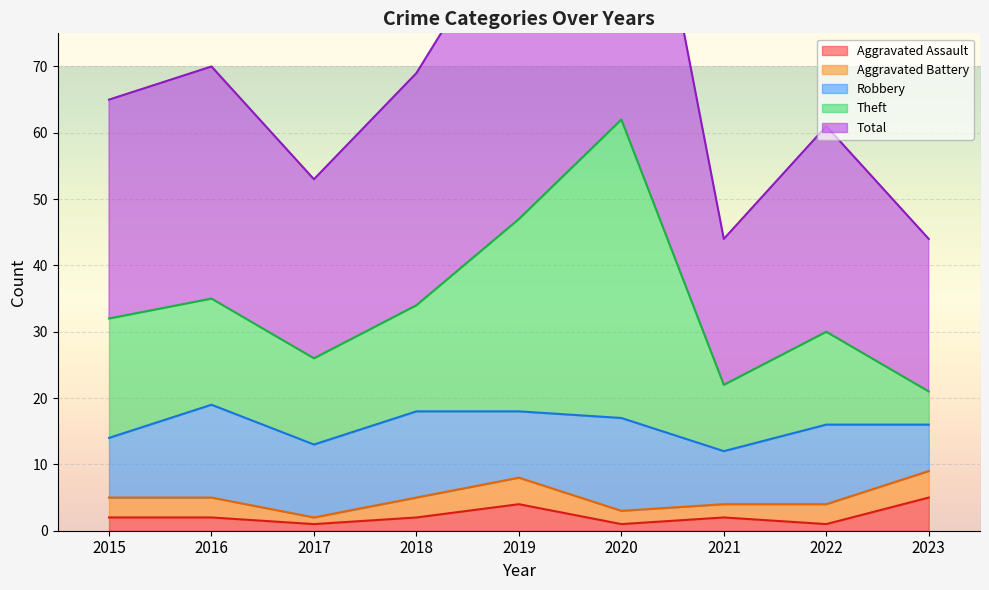

At how many categories does at least one series exceed 11?

9